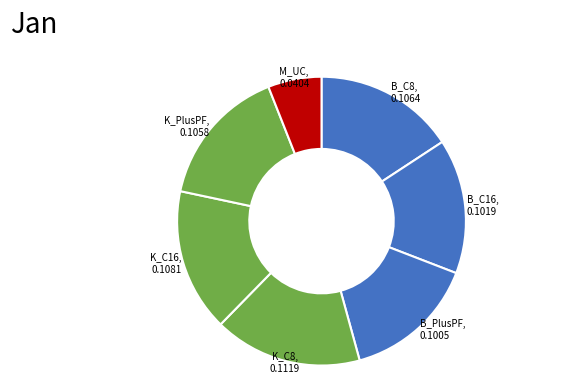

How many segments does this pie chart have?

7